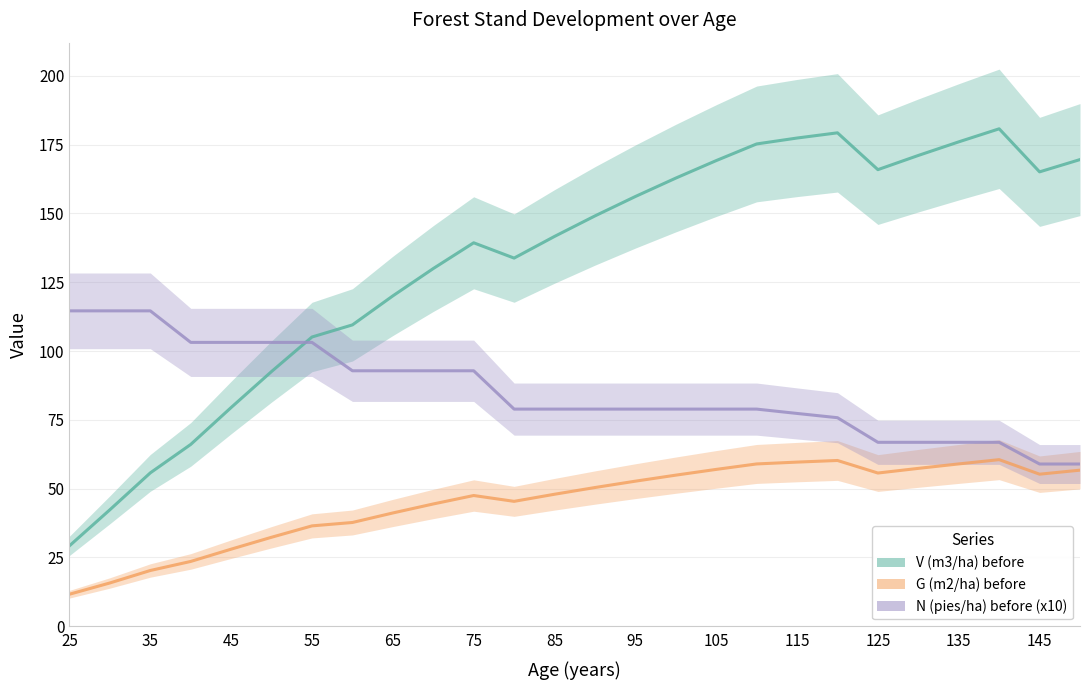

Rank the series by their average value, from highest to lowest.

V (m3/ha) before, N (pies/ha) before (x10), G (m2/ha) before